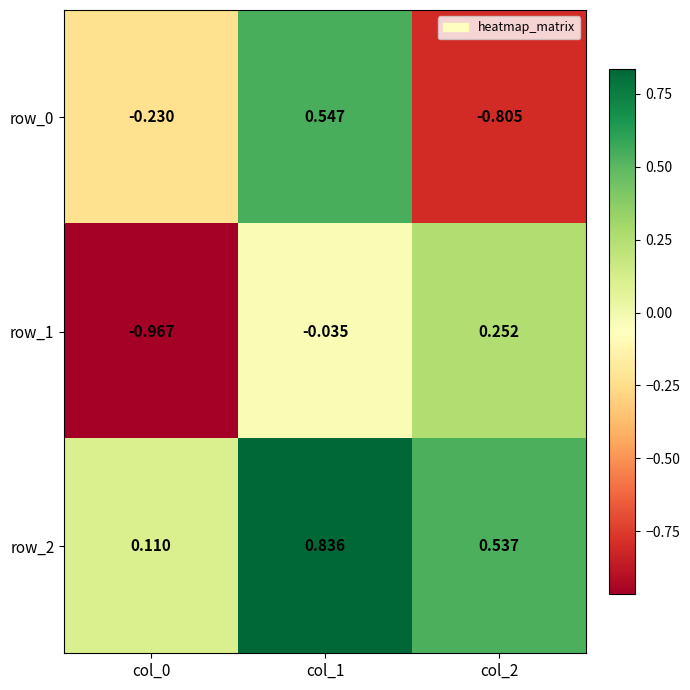

What is the total value across all series at col_0?

-1.1